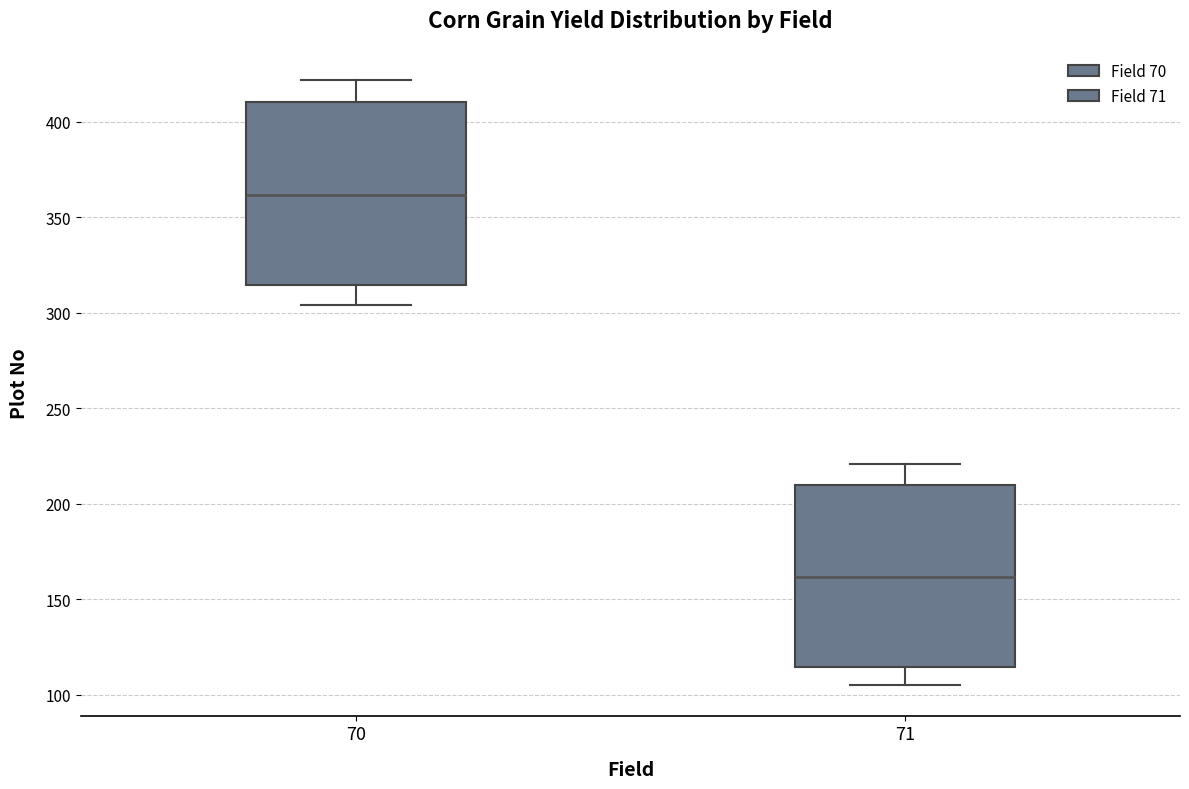

Reading left to right, transcribe this box plot: for each box, give where its median line is, the range the box spans, and where its two whiskers end, as read against the y-axis. The values are not printed on the chart, so give them approximately, as read against the axis.

70: median 360, box 315 to 410, whiskers 305 to 420
71: median 160, box 115 to 210, whiskers 105 to 220